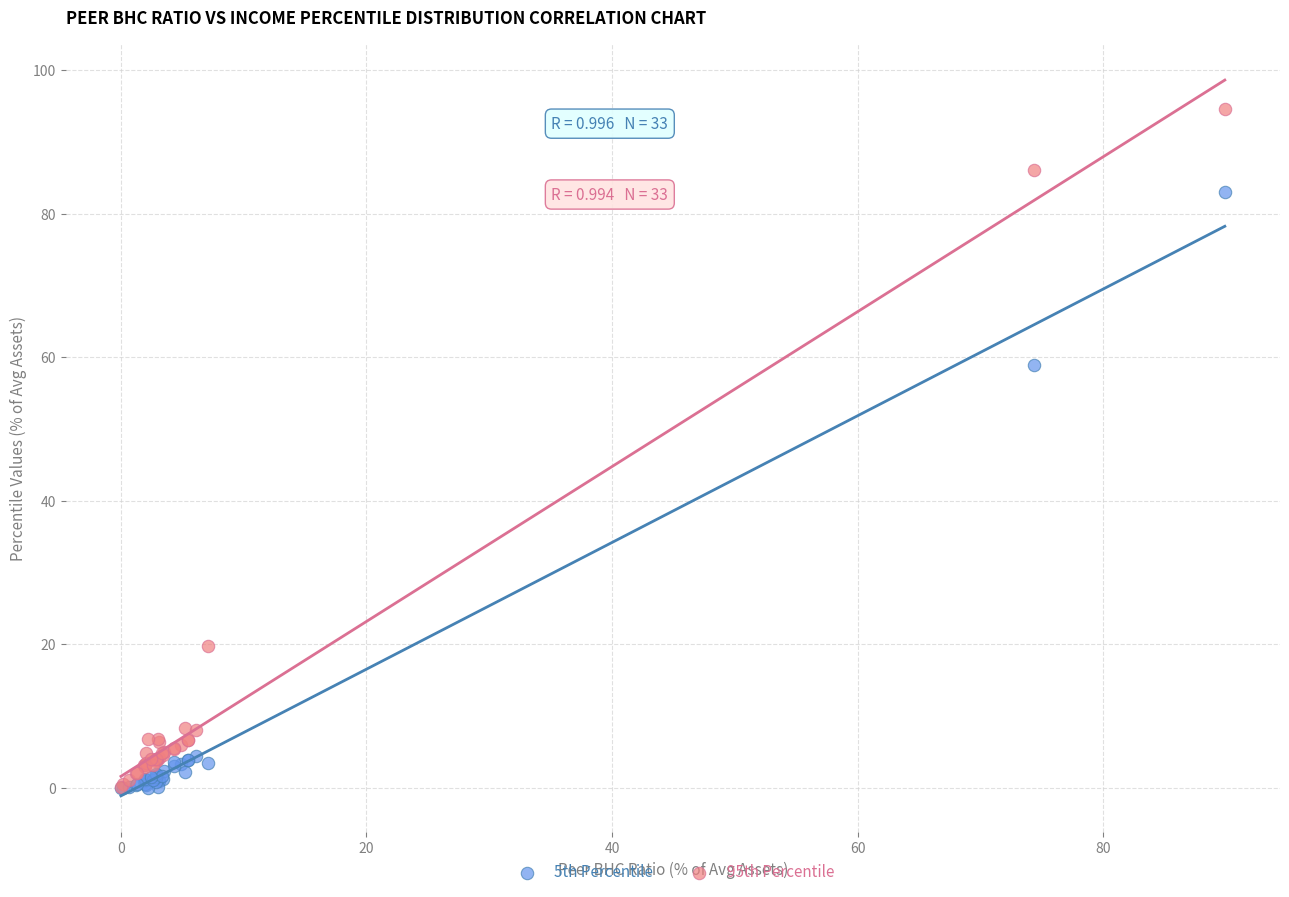

Across all series, what Y value is closest to 47?

59.0